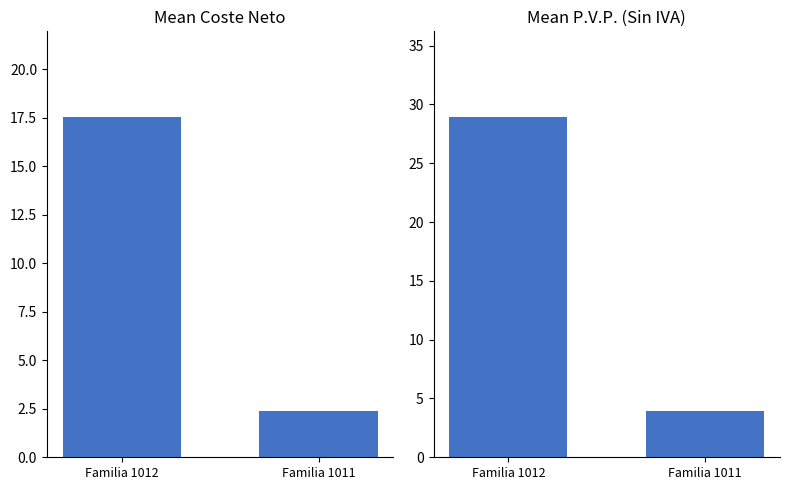

Reading left to right, list all the values displayed in this chart.

Mean Coste Neto: Familia 1012=17.6	Familia 1011=2.4
Mean P.V.P. (Sin IVA): Familia 1012=29.0	Familia 1011=4.0